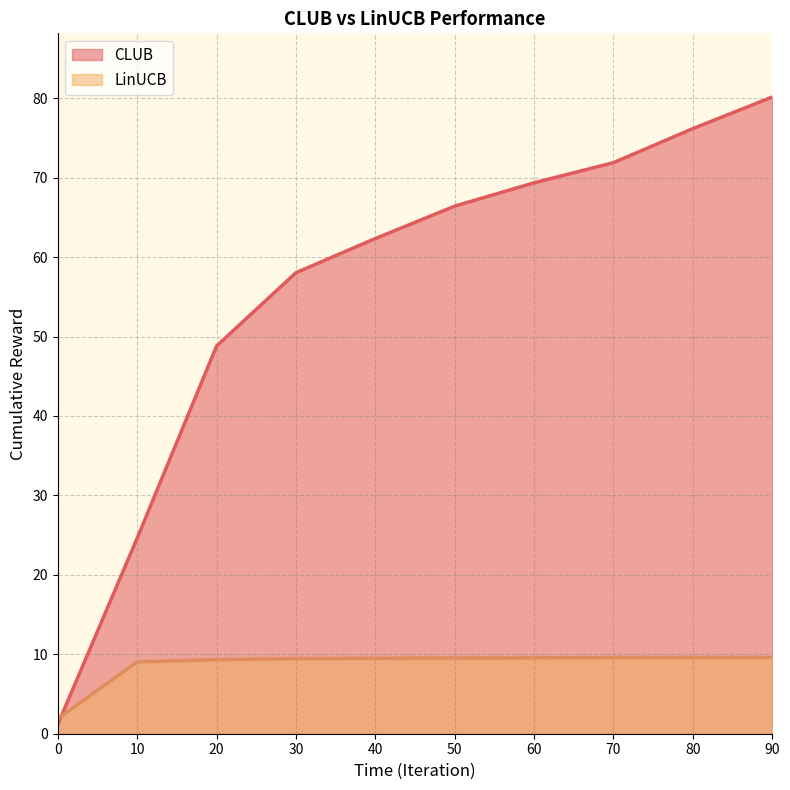

How many lines are shown in the chart?

2